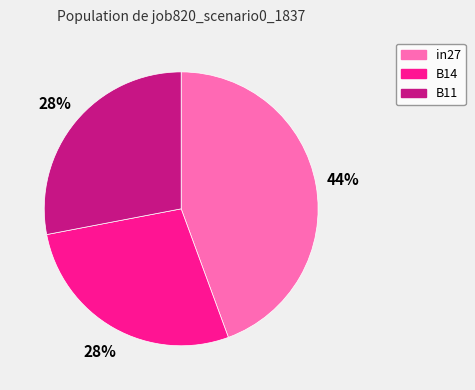

Which slice is the largest?

in27